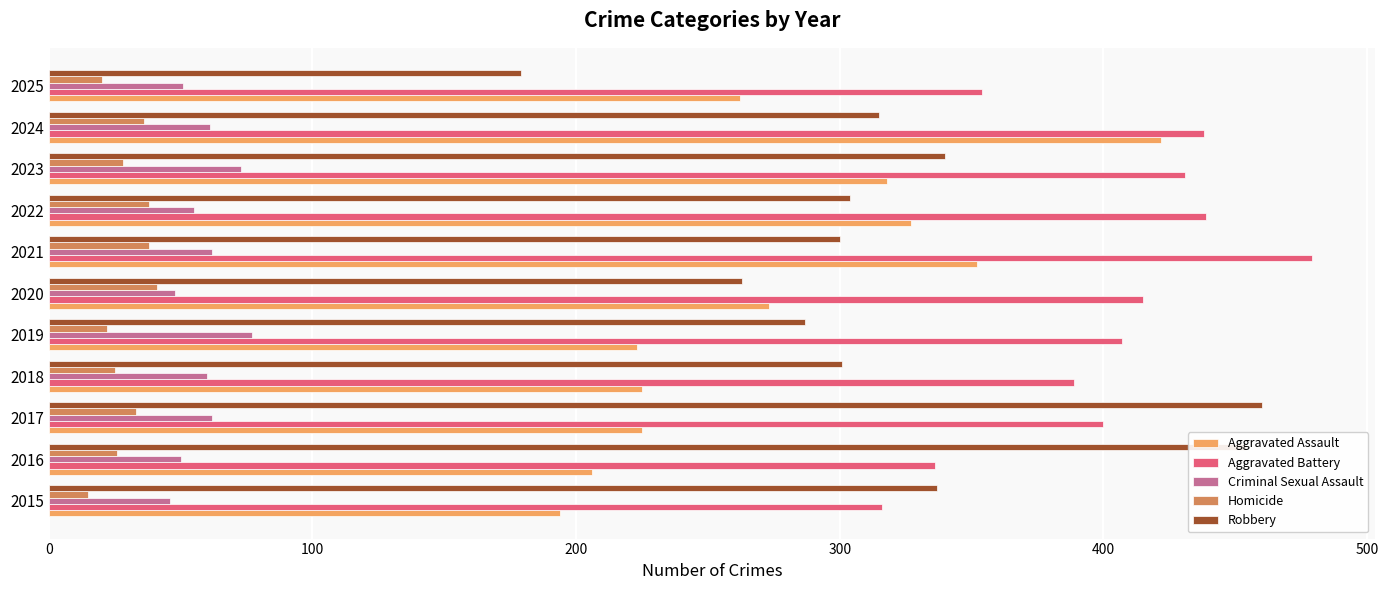

What is the approximate value of Aggravated Assault at 2022?

327